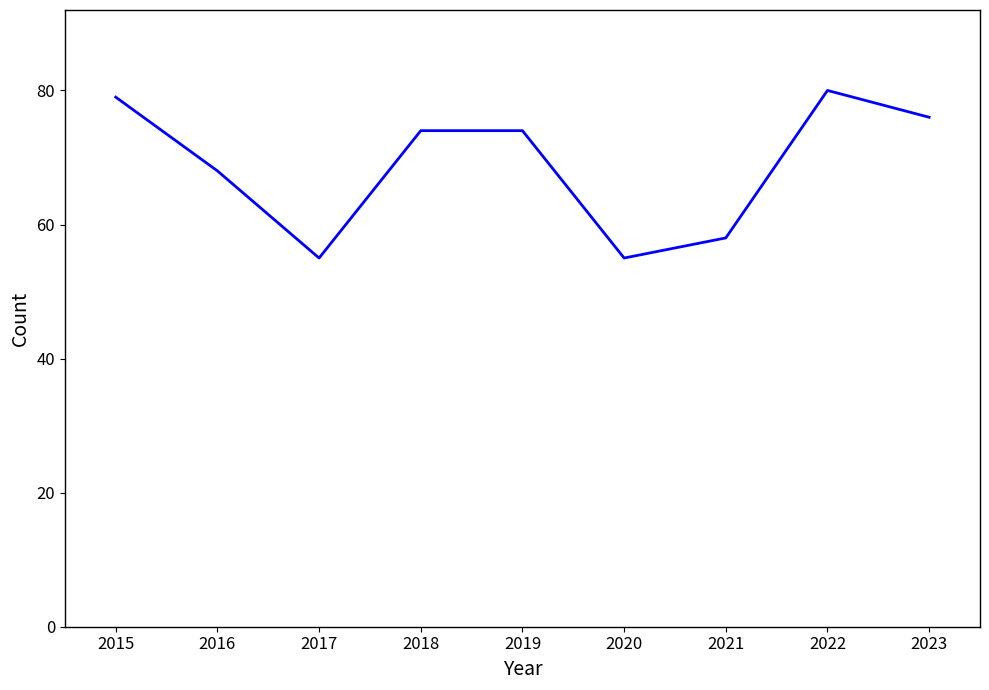

What is the ratio of the value at 2022 to the value at 2018?

1.1